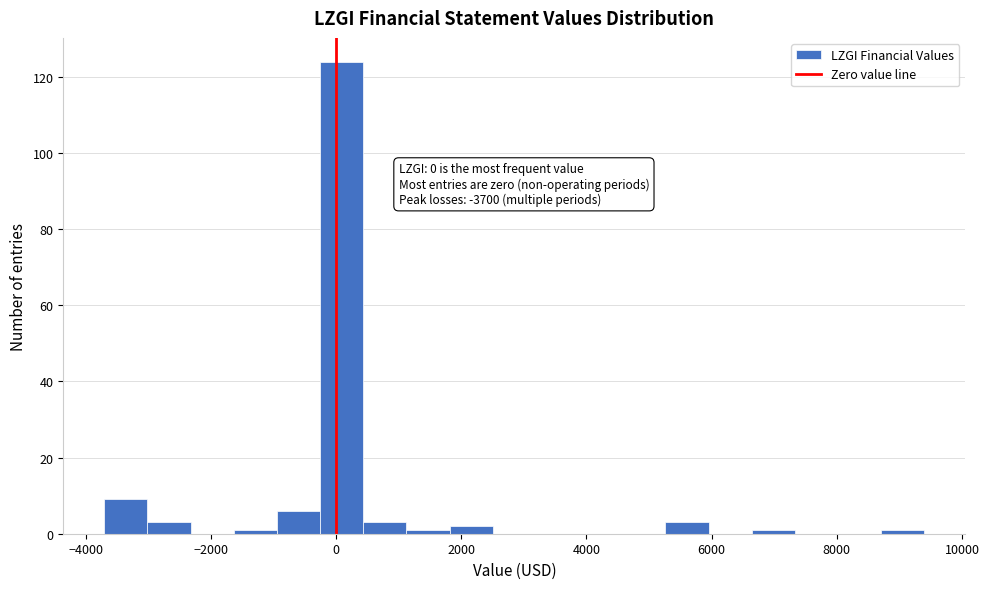

Read against the x-axis, roughly where is the centre of the tallest bar?

0